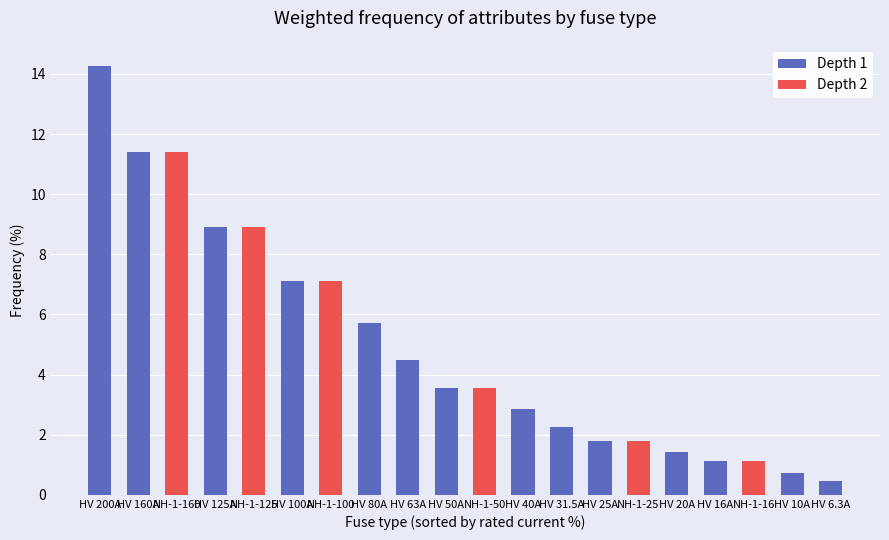

Rank the series by their average value, from highest to lowest.

Depth 1, Depth 2